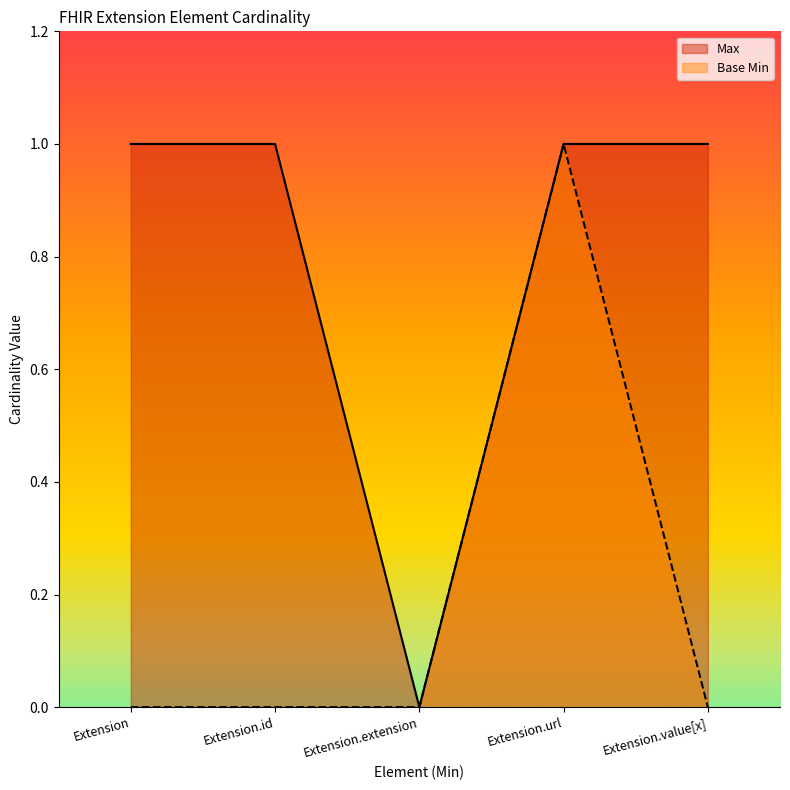

True or false: Base Min and Max cross at least once.

False